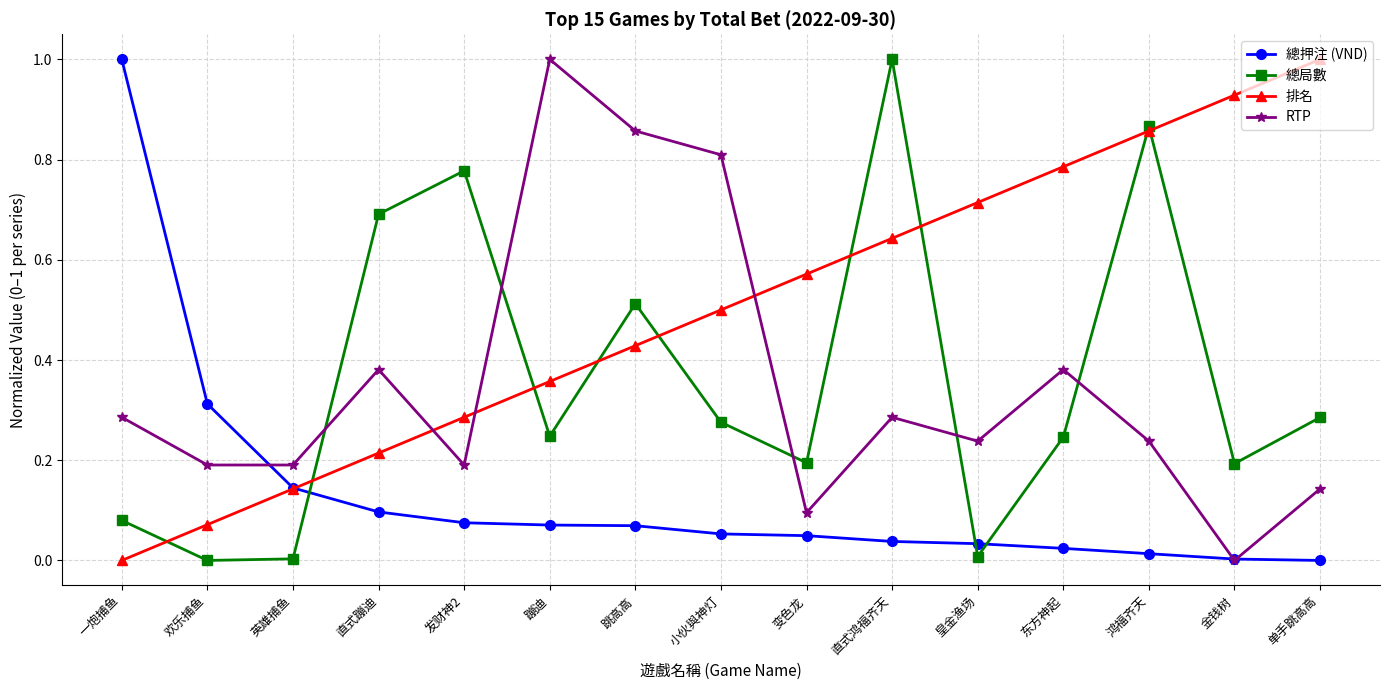

Between 一炮捕鱼 and 鸿福齐天, which series saw the biggest shift?

總押注 (VND)